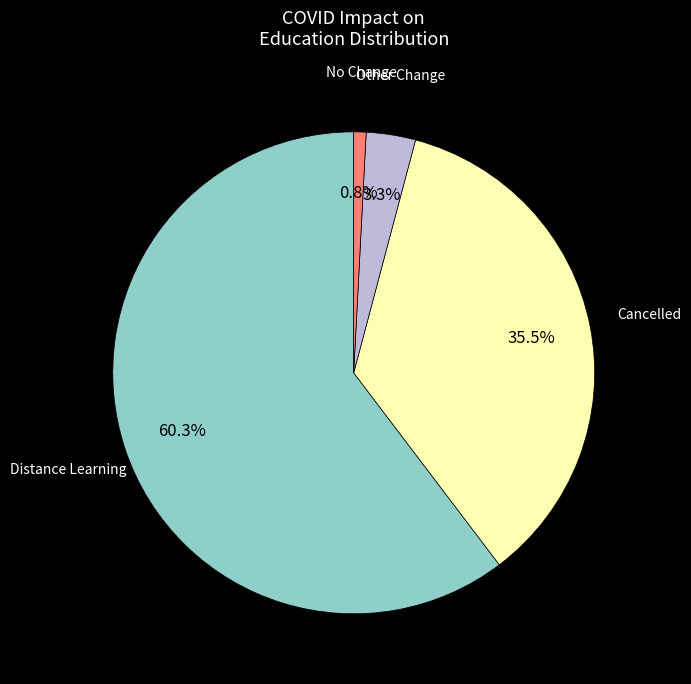

Which slice is the largest?

Distance Learning